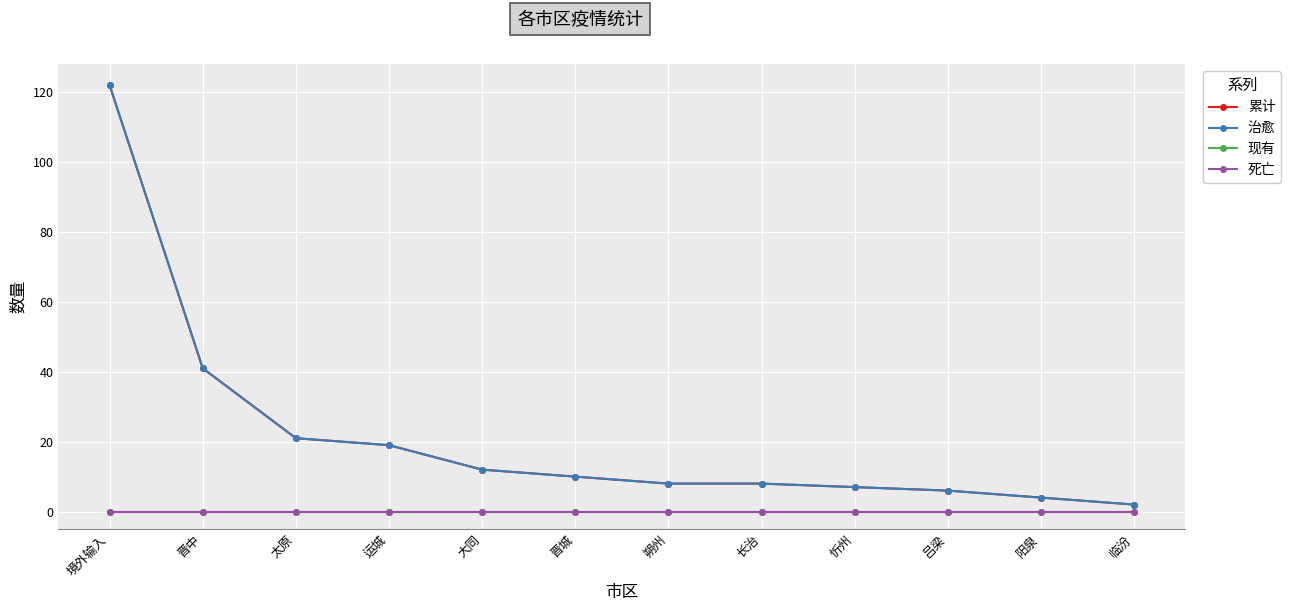

Count the number of categories in the chart.

12